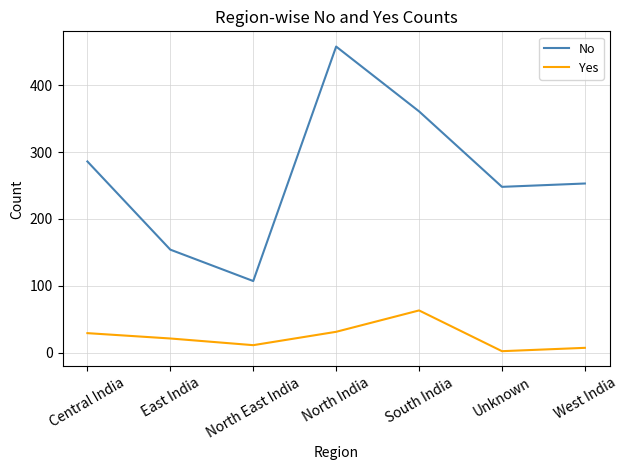

What is the average value of the Yes series?

23